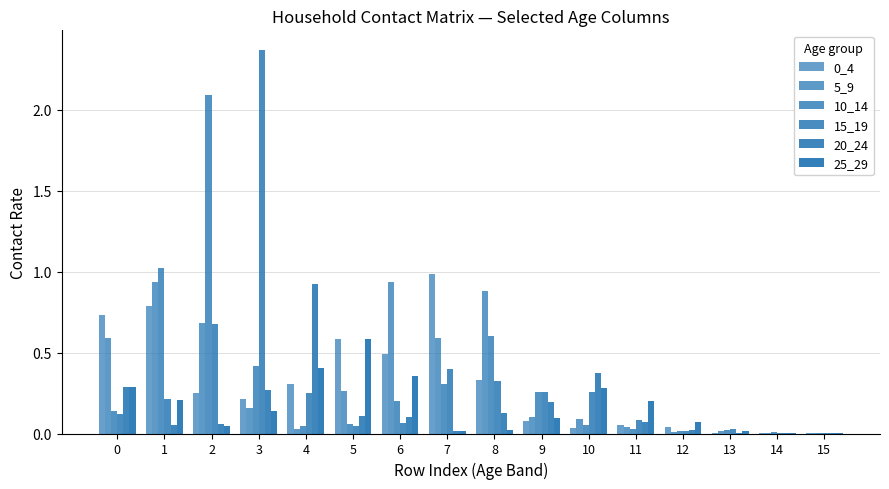

The value of 15_19 at 15 is 0.0. True or false?

False